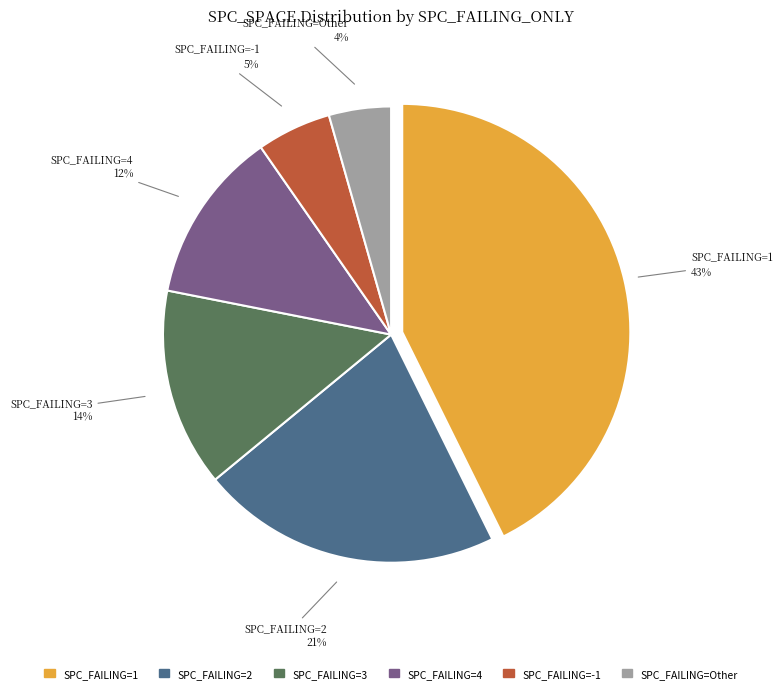

To the nearest percent, what is the average slice percentage?

17%